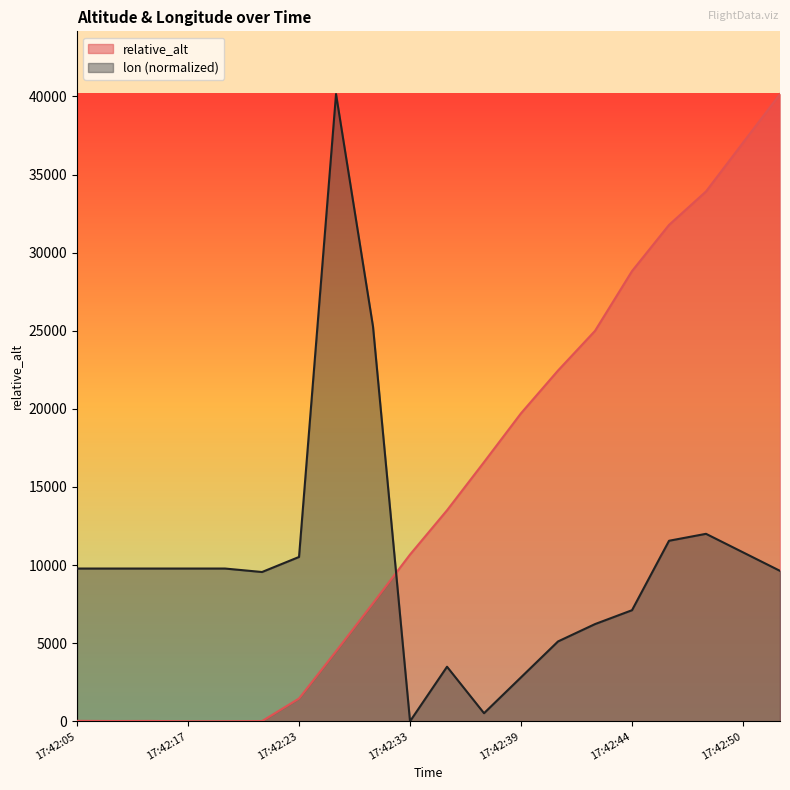

True or false: relative_alt has a value of 10164.3 at 17:42:27.

False